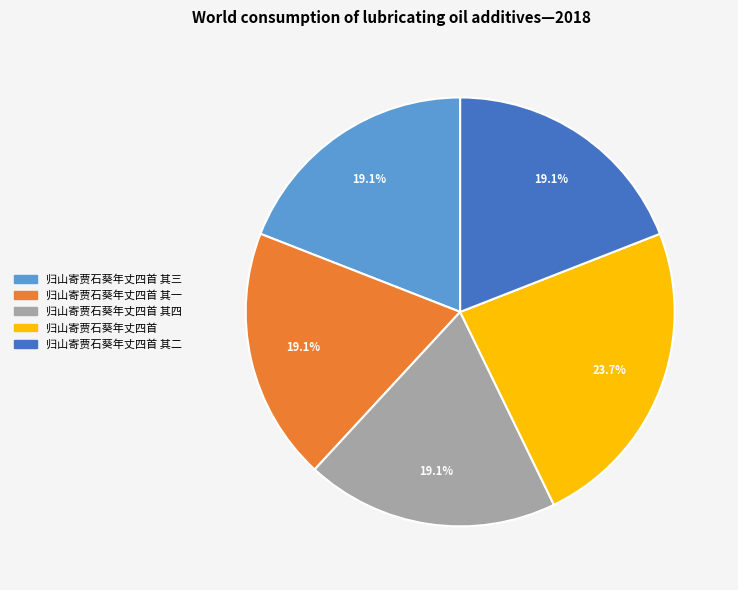

To the nearest percent, what is the difference between the largest and smallest slice percentages?

5%